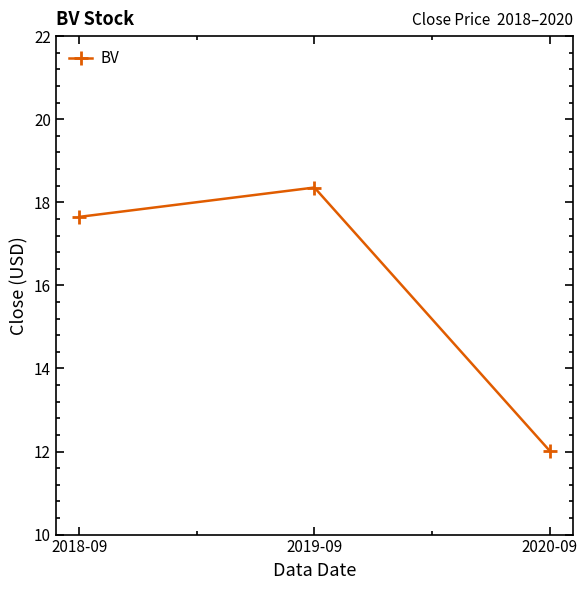

What is the average value?

16.0